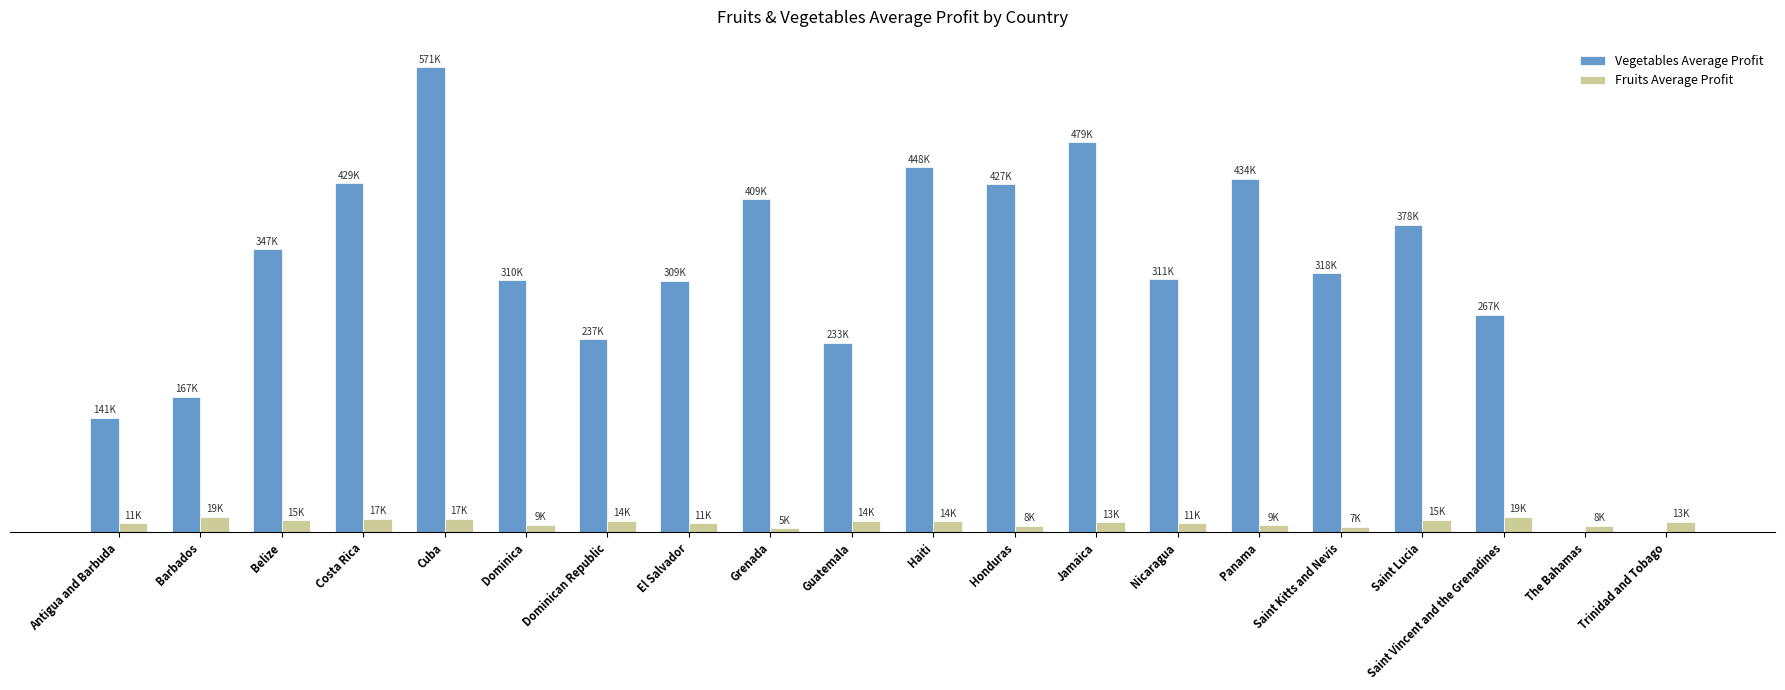

What is the difference between the second highest and minimum values in the Vegetables Average Profit series?

478588.5